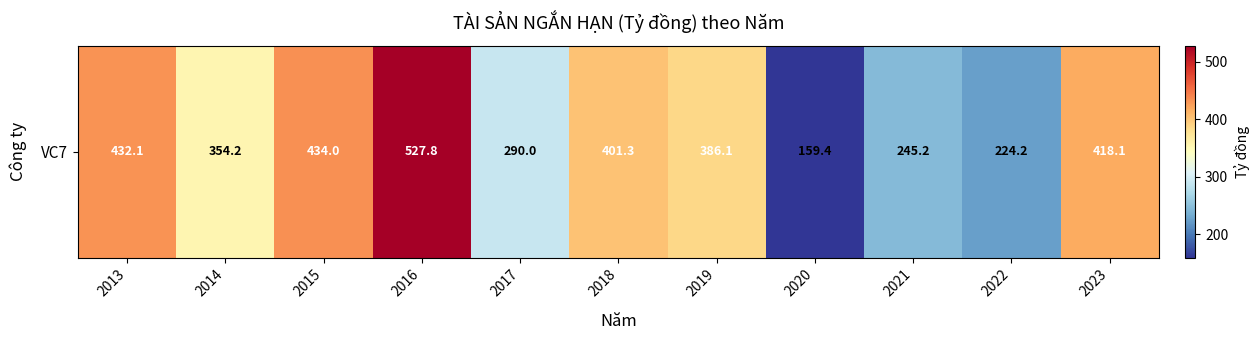

List the labels in order of value, largest first.

2016, 2015, 2013, 2023, 2018, 2019, 2014, 2017, 2021, 2022, 2020